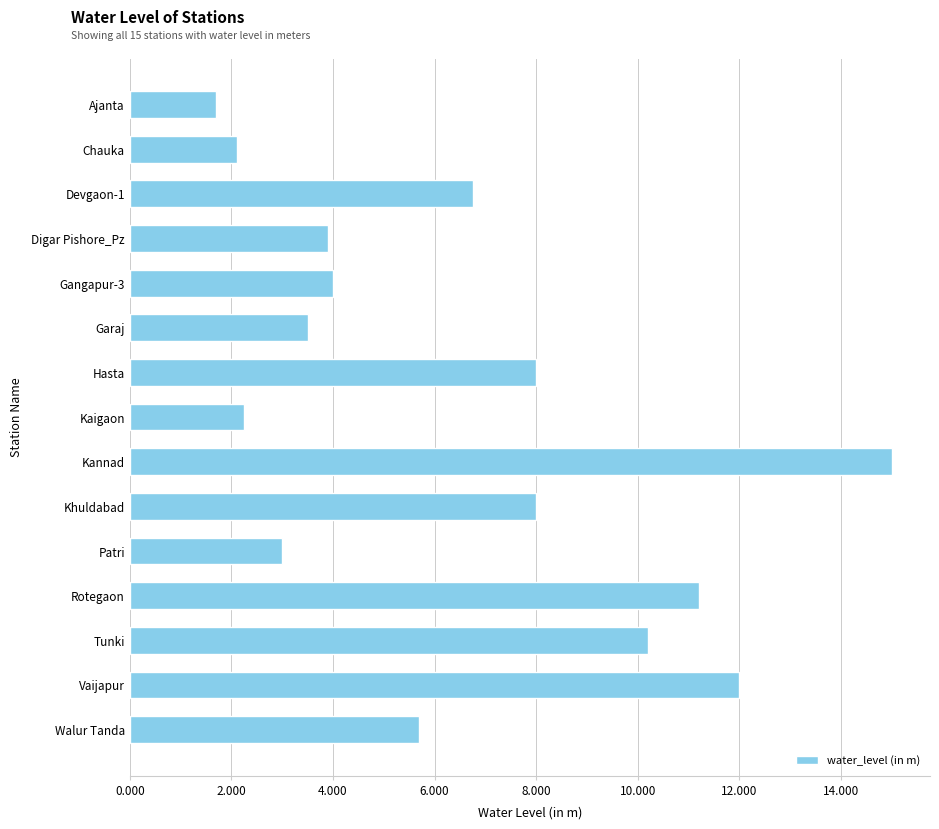

Read the value at Walur Tanda.

5.7